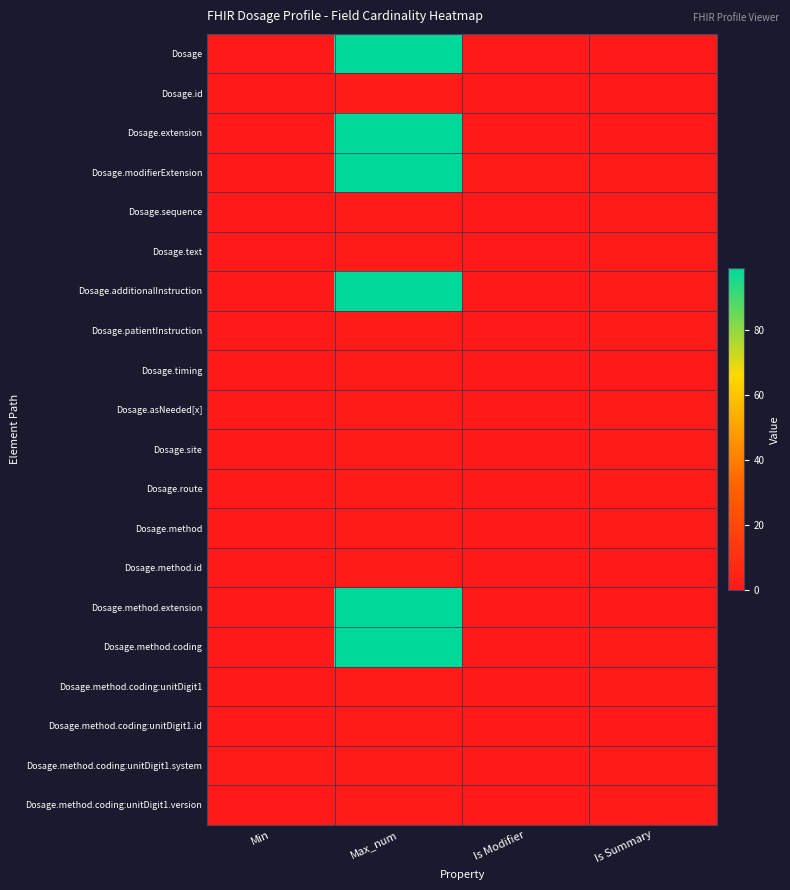

Reading right to left, list all the values displayed in this chart.

Dosage: Is Summary=0	Is Modifier=0	Max_num=99	Min=0
Dosage.id: Is Summary=0	Is Modifier=0	Max_num=1	Min=0
Dosage.extension: Is Summary=0	Is Modifier=0	Max_num=99	Min=0
Dosage.modifierExtension: Is Summary=1	Is Modifier=1	Max_num=99	Min=0
Dosage.sequence: Is Summary=1	Is Modifier=0	Max_num=1	Min=0
Dosage.text: Is Summary=1	Is Modifier=0	Max_num=1	Min=0
Dosage.additionalInstruction: Is Summary=1	Is Modifier=0	Max_num=99	Min=0
Dosage.patientInstruction: Is Summary=1	Is Modifier=0	Max_num=1	Min=0
Dosage.timing: Is Summary=0	Is Modifier=0	Max_num=1	Min=0
Dosage.asNeeded[x]: Is Summary=1	Is Modifier=0	Max_num=1	Min=0
Dosage.site: Is Summary=1	Is Modifier=0	Max_num=1	Min=0
Dosage.route: Is Summary=1	Is Modifier=0	Max_num=1	Min=0
Dosage.method: Is Summary=1	Is Modifier=0	Max_num=1	Min=0
Dosage.method.id: Is Summary=0	Is Modifier=0	Max_num=1	Min=0
Dosage.method.extension: Is Summary=0	Is Modifier=0	Max_num=99	Min=0
Dosage.method.coding: Is Summary=1	Is Modifier=0	Max_num=99	Min=0
Dosage.method.coding:unitDigit1: Is Summary=1	Is Modifier=0	Max_num=1	Min=0
Dosage.method.coding:unitDigit1.id: Is Summary=0	Is Modifier=0	Max_num=1	Min=0
Dosage.method.coding:unitDigit1.system: Is Summary=1	Is Modifier=0	Max_num=1	Min=1
Dosage.method.coding:unitDigit1.version: Is Summary=1	Is Modifier=0	Max_num=1	Min=0